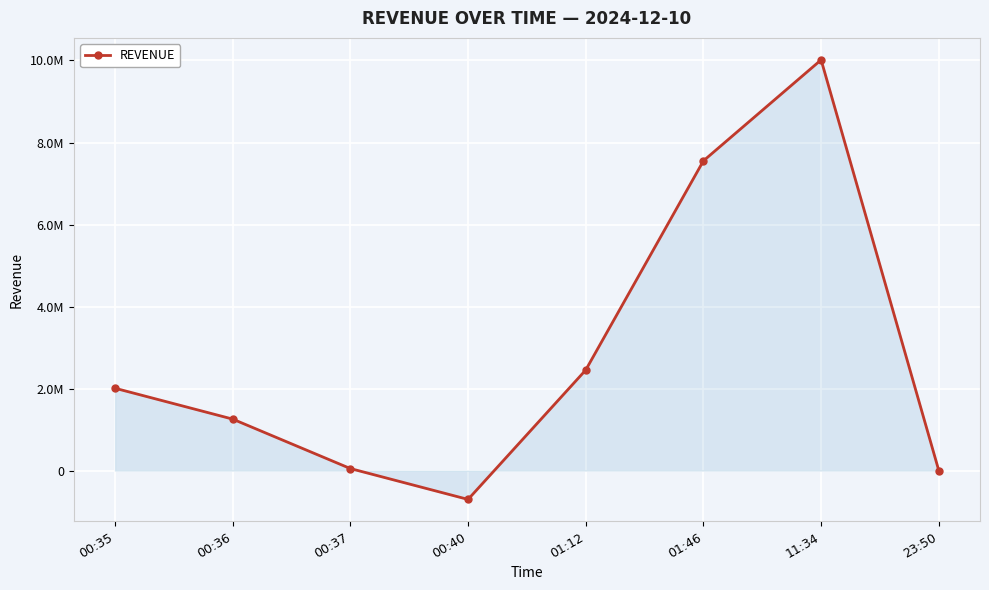

At which label is the value closest to 4656250?

01:12